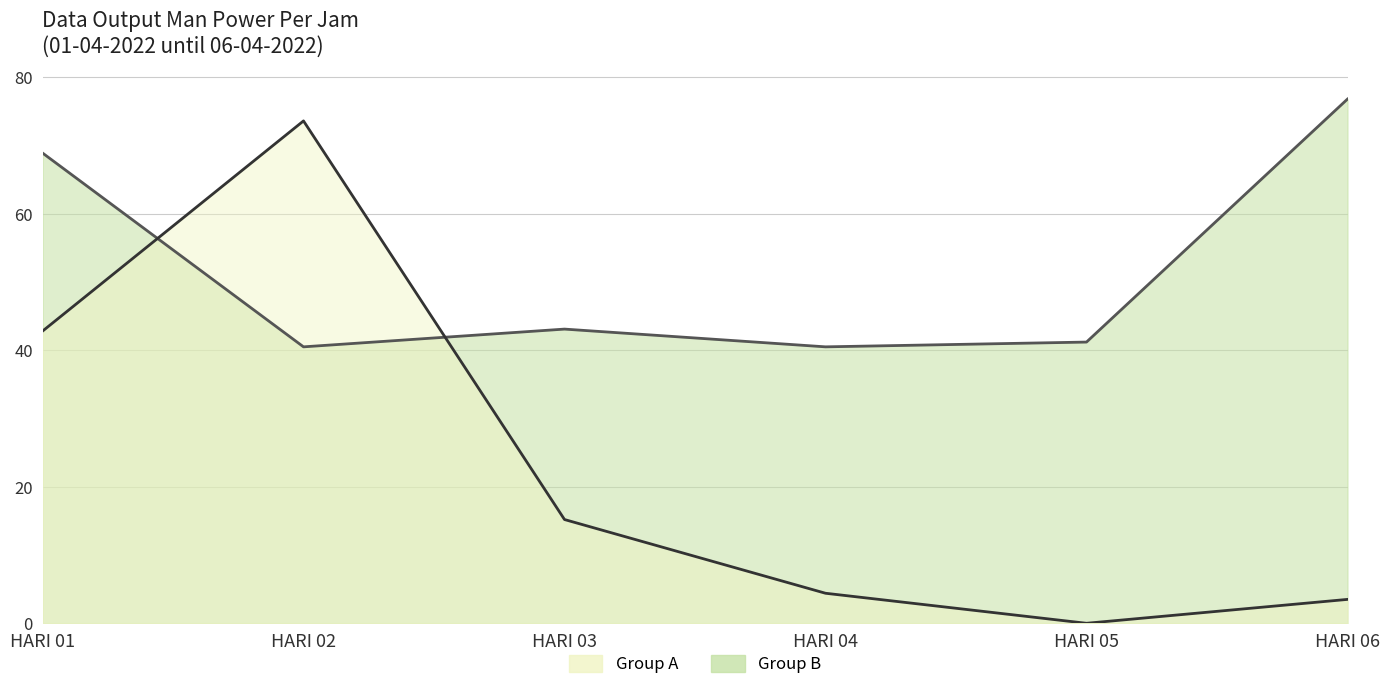

Is it true that HARI 03 equals 6.5 at 9?

False